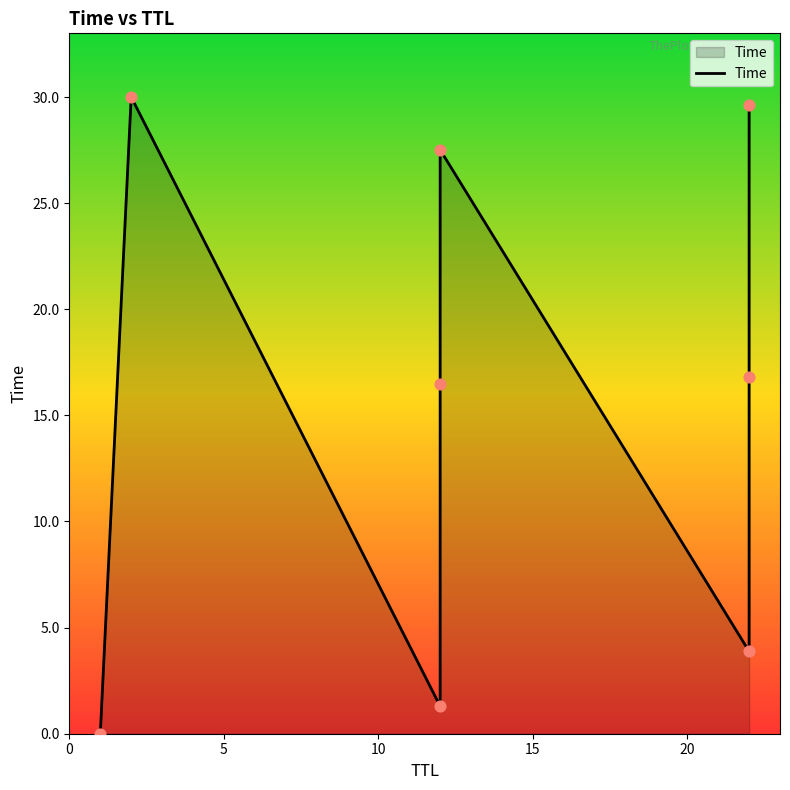

What is the ratio of the value at 22 to the value at 22?

0.1